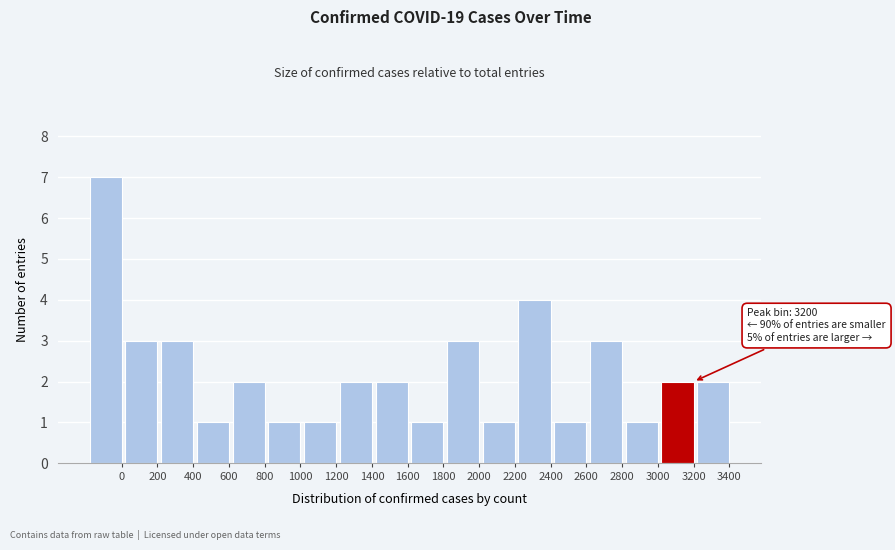

Reading left to right, list all the values displayed in this chart.

7	3	3	1	2	1	1	2	2	1	3	1	4	1	3	1	2	2